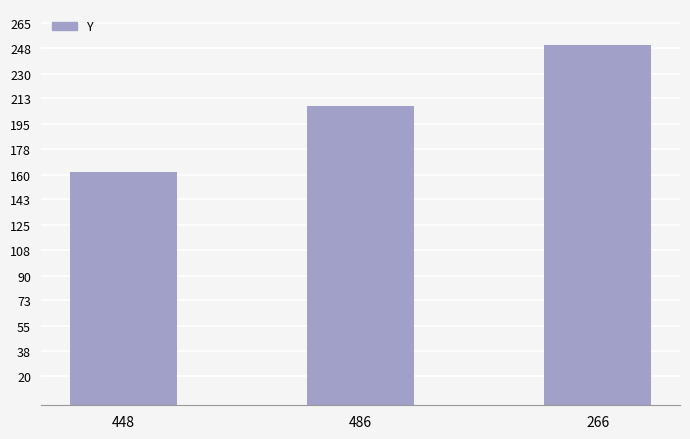

True or false: the data shows 208 at 486.

True